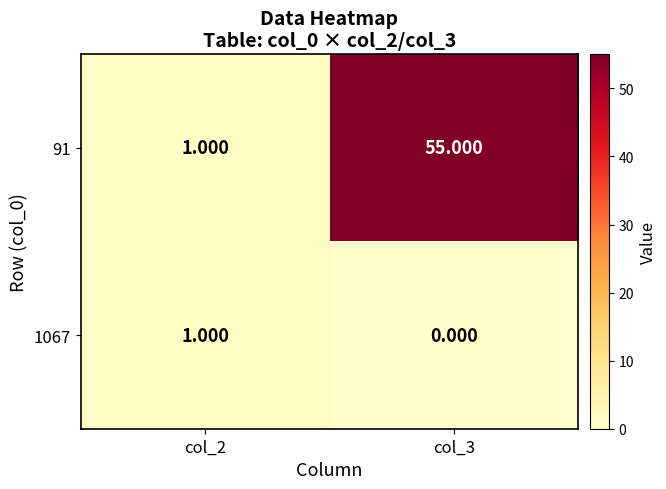

Is the value of 91 at col_3 greater than the value of 1067 at col_2?

Yes